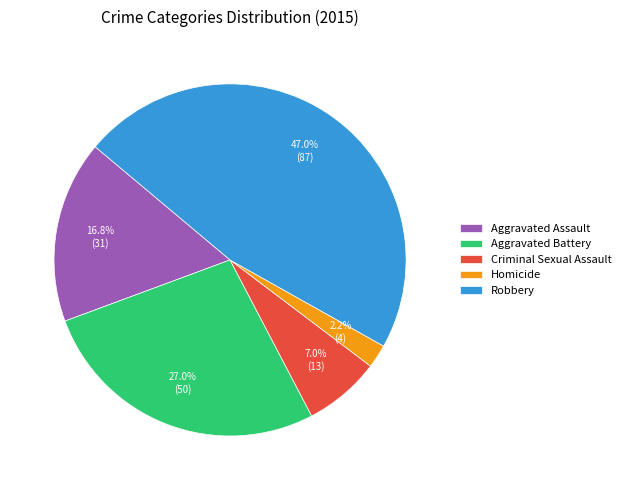

Which category has the smallest portion of the pie?

Homicide